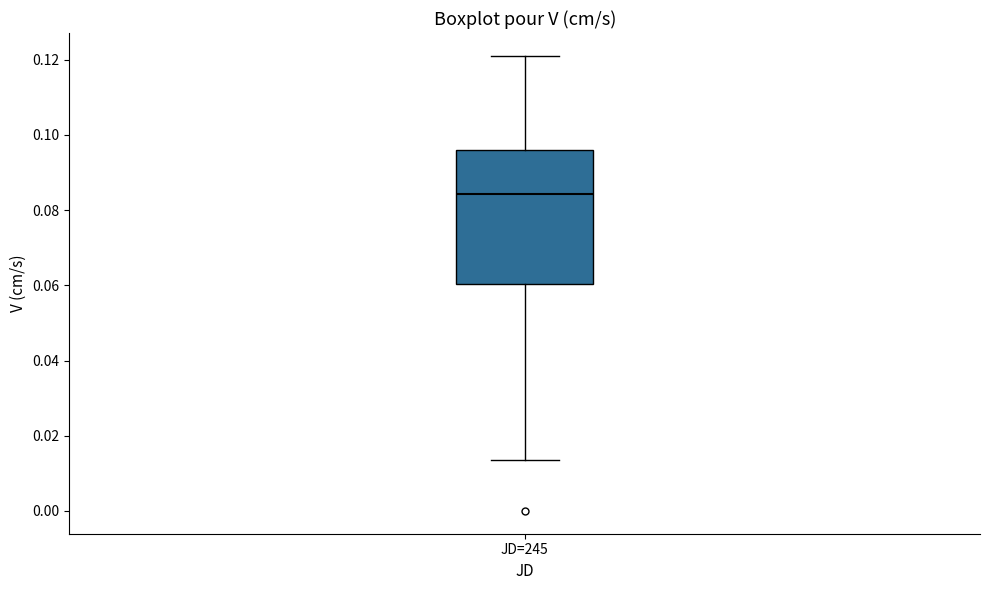

Where does the median line of the box for JD=245 sit on the y-axis? The values are not printed on the chart, so give them approximately, as read against the axis.

0.084